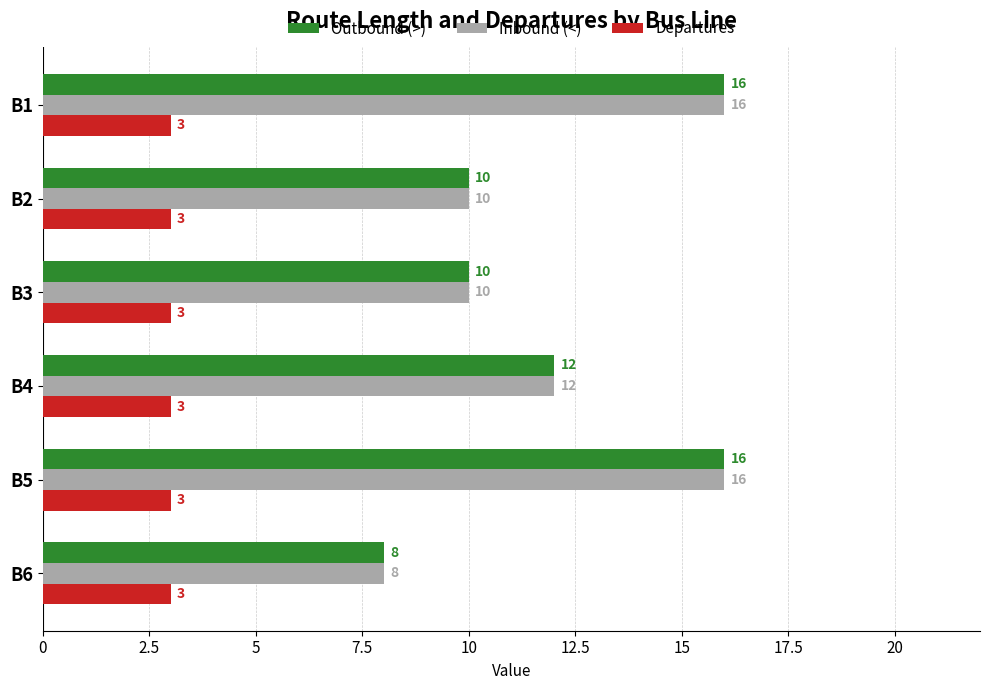

What is the maximum value for Outbound (>)?

16